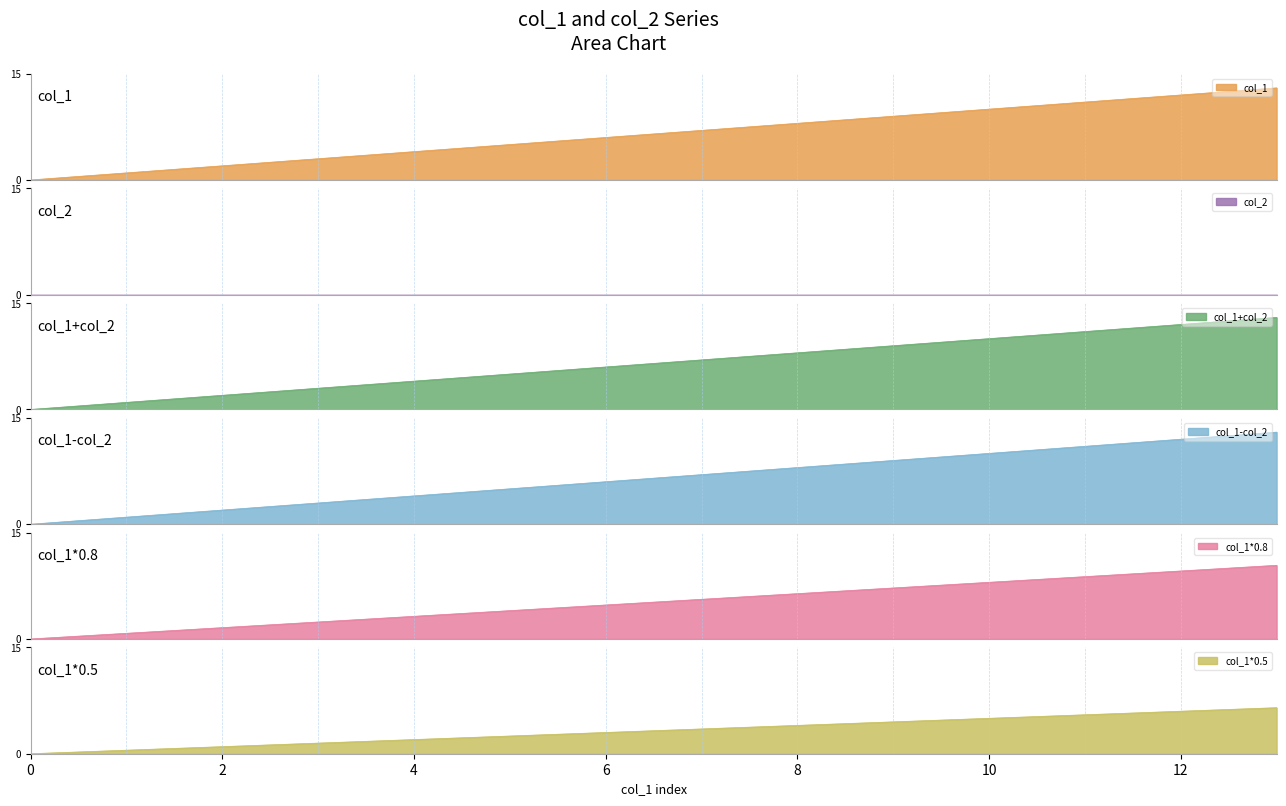

True or false: the data shows 1 at 1.

True